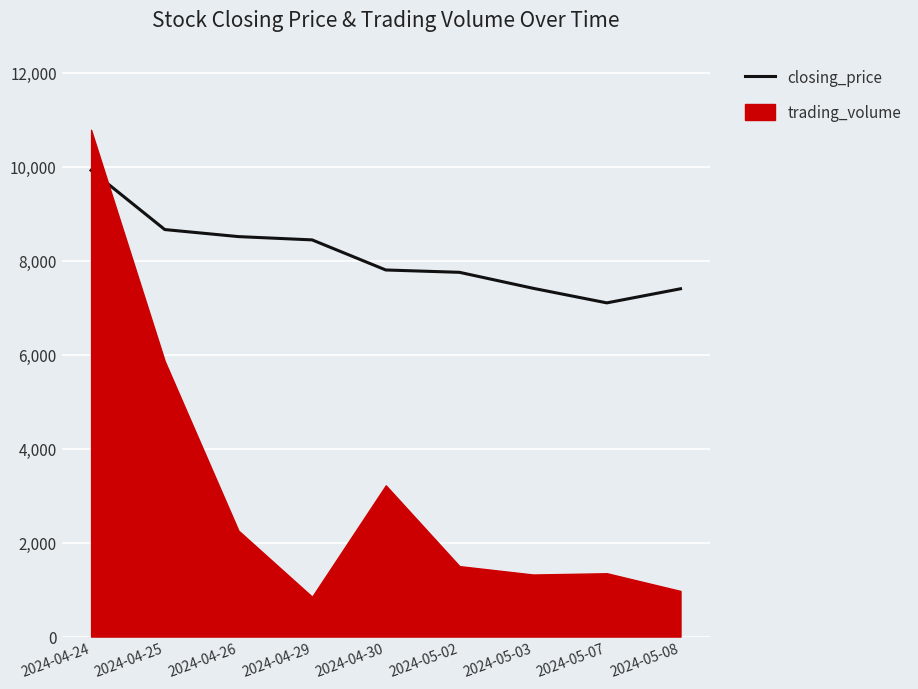

Where is the first local minimum?

2024-05-07